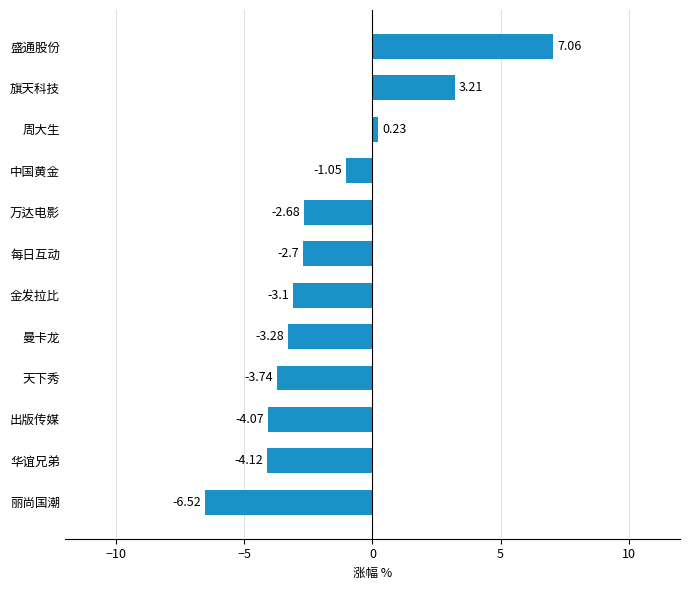

What is the change in value from 万达电影 to 盛通股份?

+9.7